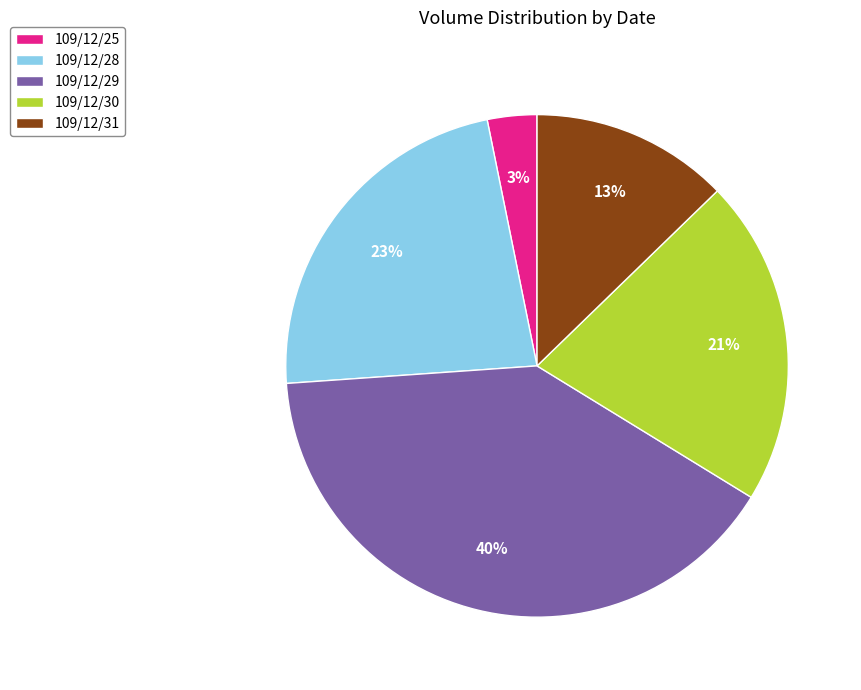

Is it true that 109/12/28 is 23% of the pie?

True